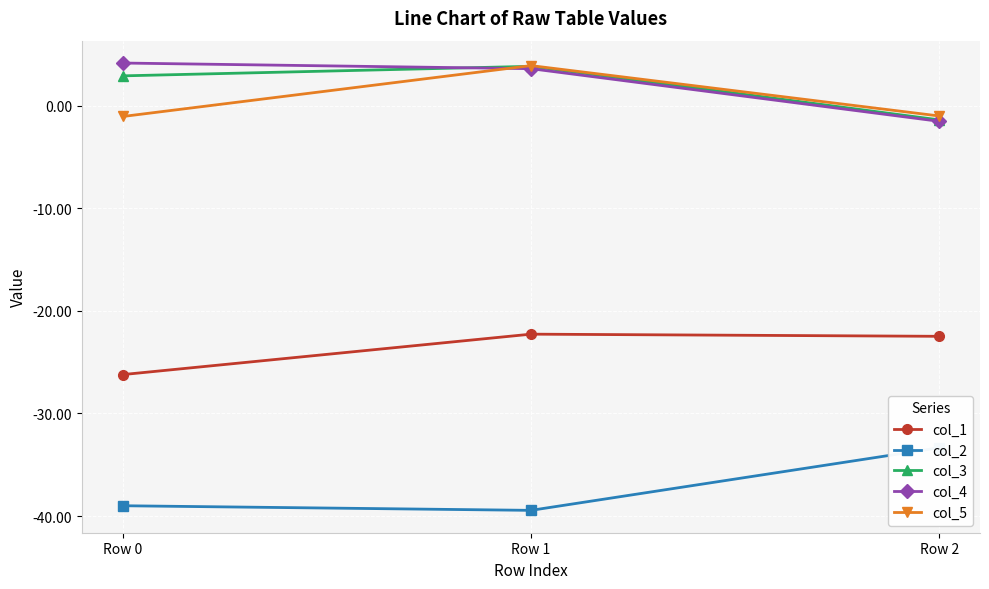

Is the value of col_3 at Row 2 greater than the value of col_4 at Row 1?

No